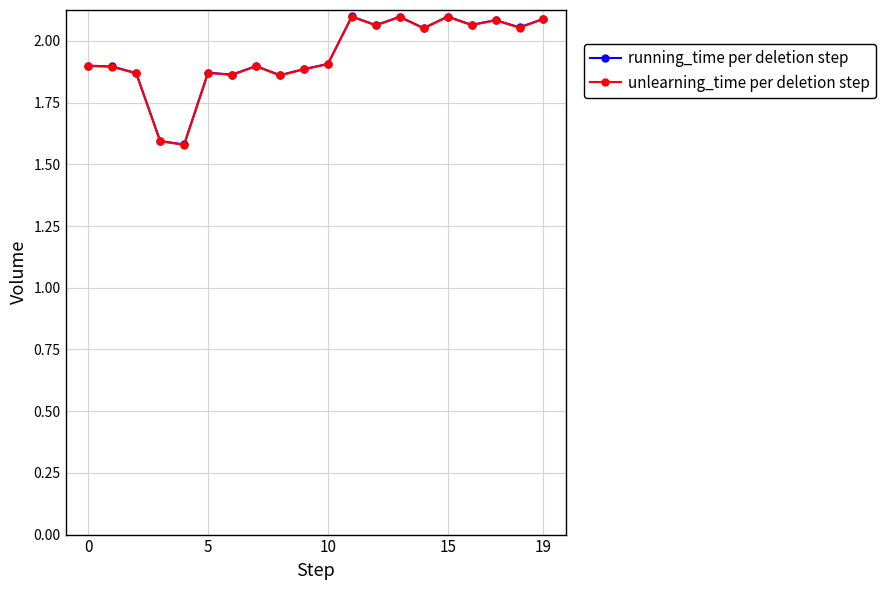

What is the minimum value shown in the chart?

1.6